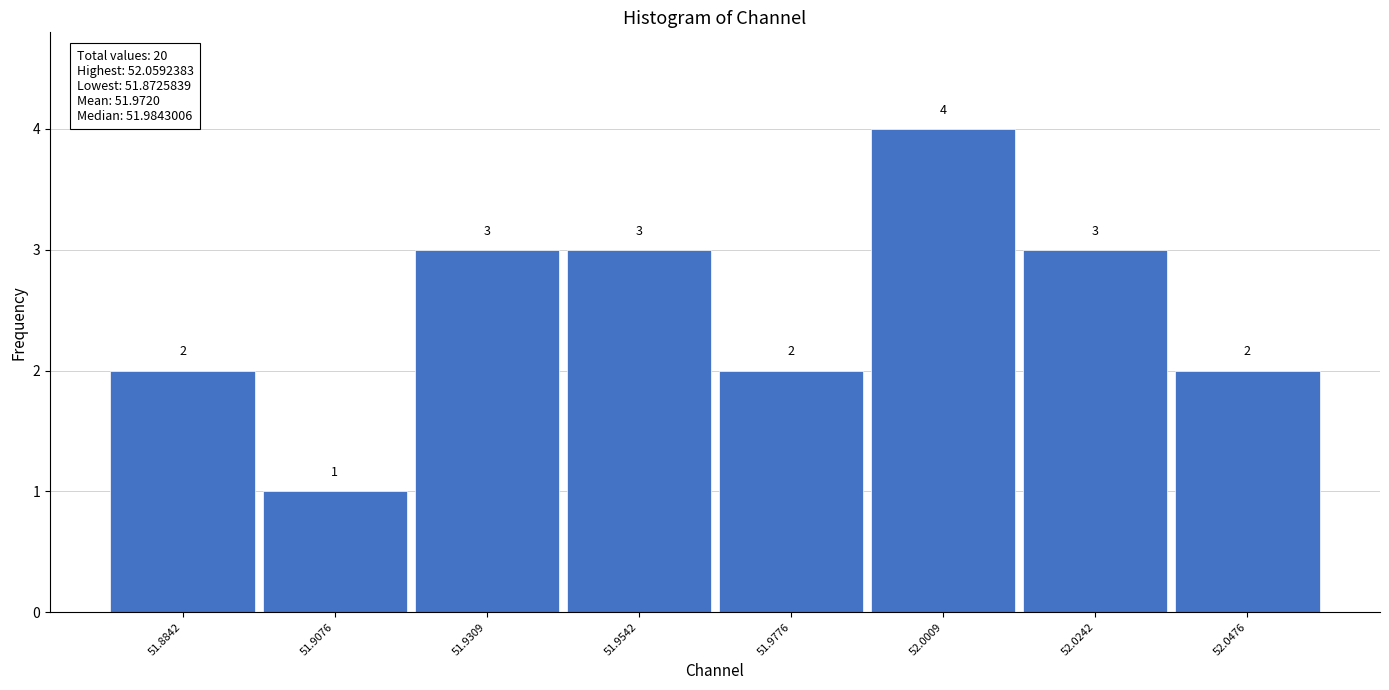

Reading left to right, transcribe this chart: for each bar, give the range it covers on the x-axis and its height. The bar edges are not printed on the chart, so give them approximately, as read against the axis.

51.875 to 51.895: 2
51.895 to 51.920: 1
51.920 to 51.945: 3
51.945 to 51.965: 3
51.965 to 51.990: 2
51.990 to 52.015: 4
52.015 to 52.035: 3
52.035 to 52.060: 2